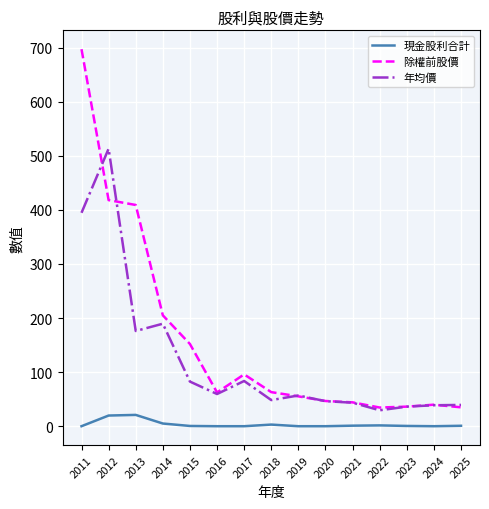

Is the value of 現金股利合計 at 2018 greater than the value of 年均價 at 2023?

No